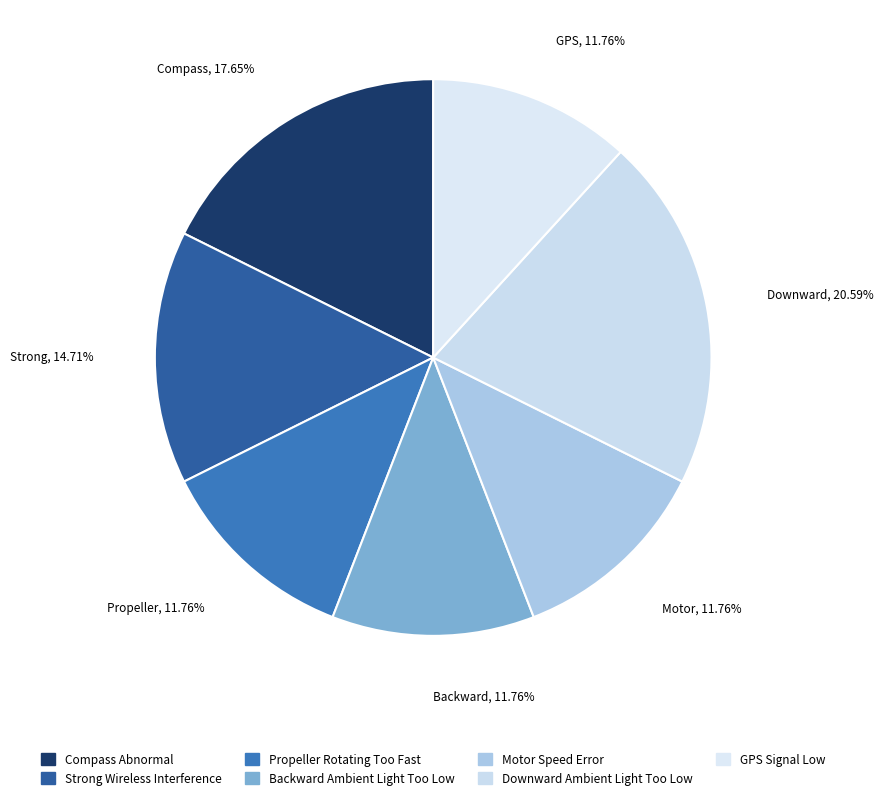

Count the number of slices in the pie.

7